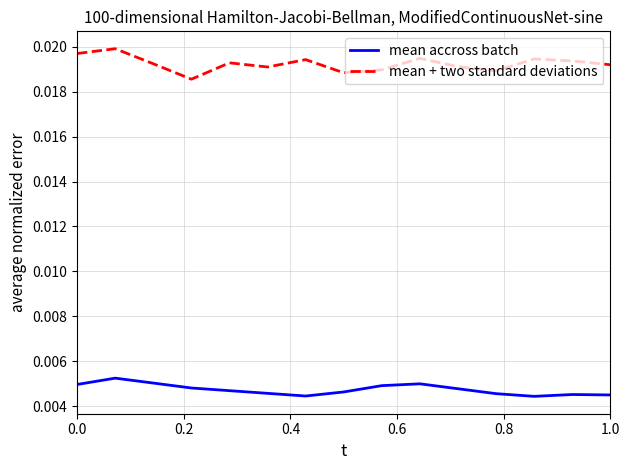

True or false: mean + two standard deviations and mean accross batch cross at least once.

False